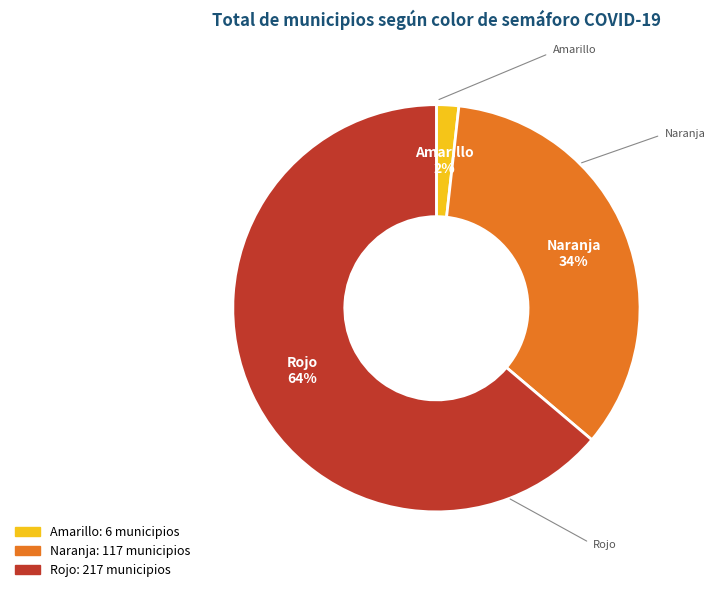

To the nearest percent, what is the average slice percentage?

33%